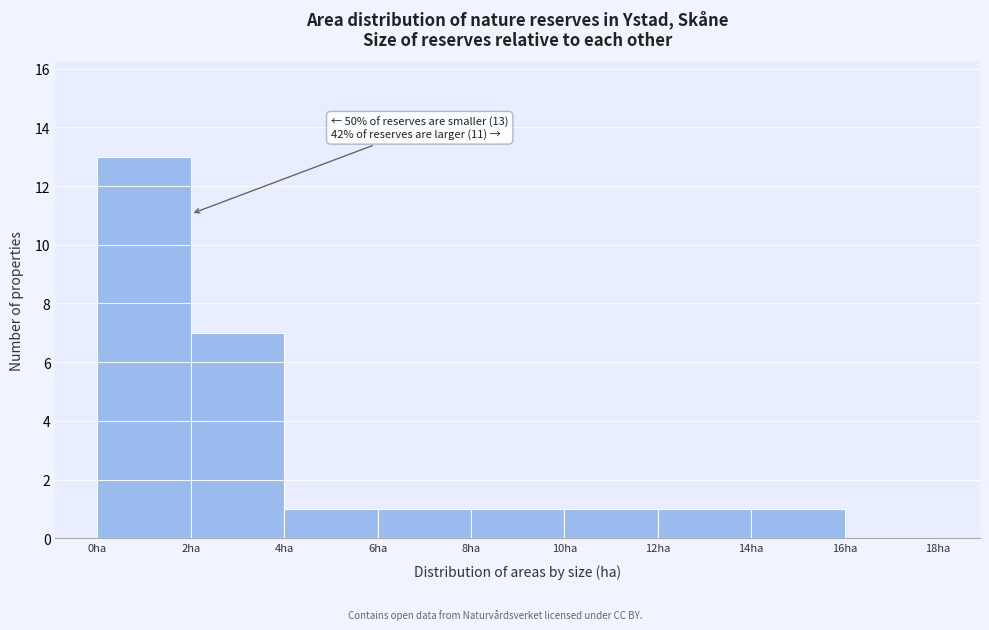

Over which range of the x-axis is the bar tallest?

0 to 2